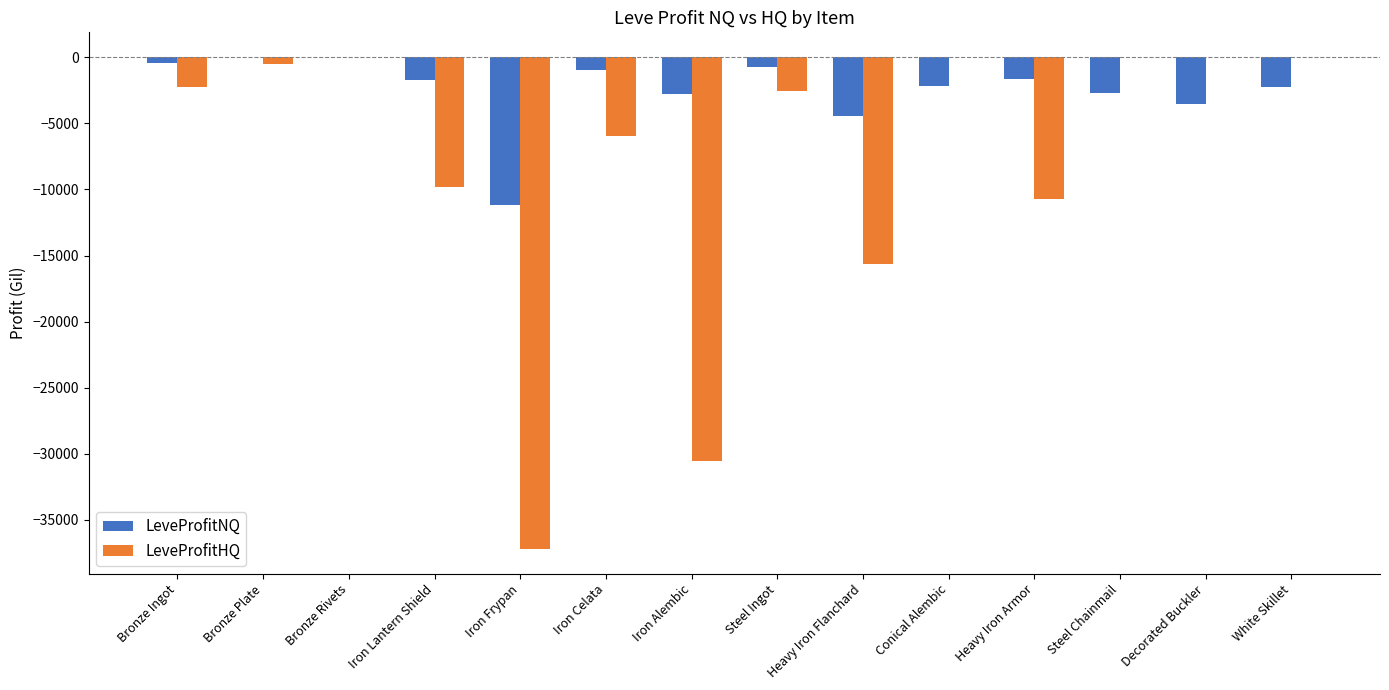

At which label is LeveProfitNQ closest to -5580?

Heavy Iron Flanchard